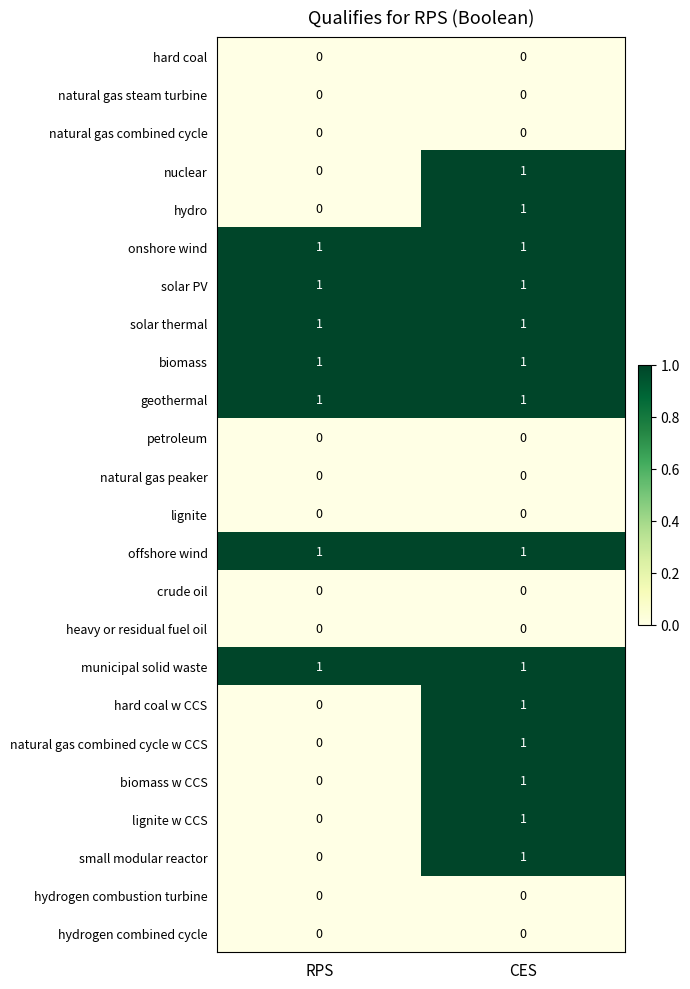

The value of natural gas combined cycle at CES is 0. True or false?

True